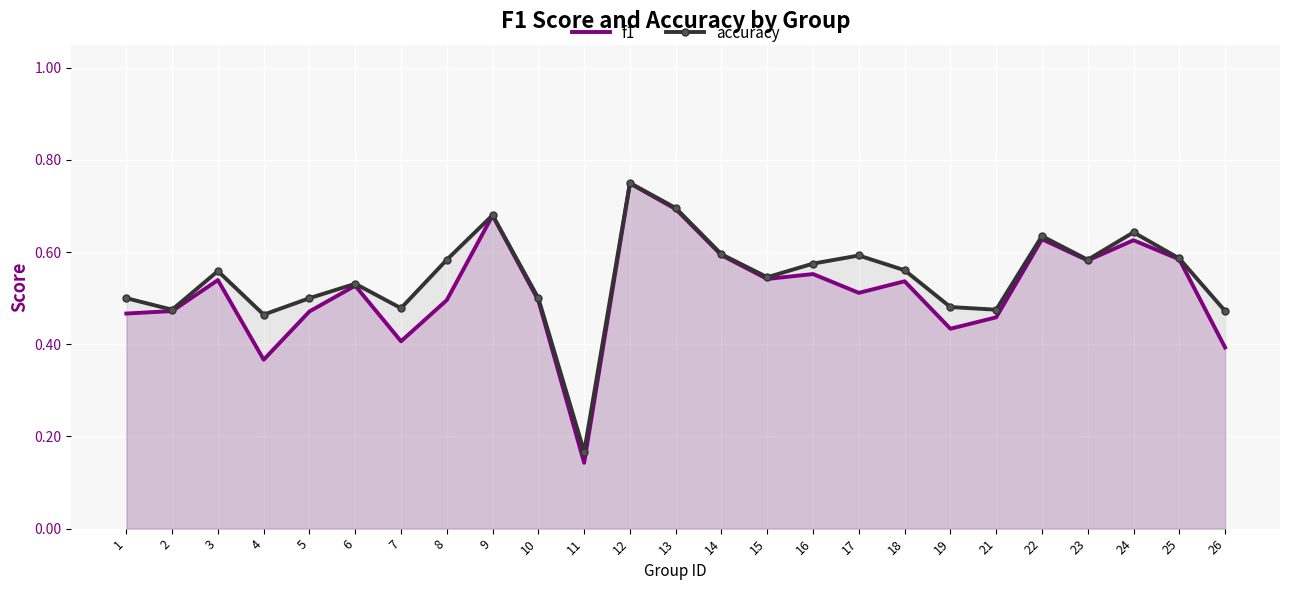

What is the difference between the maximum and minimum values in the accuracy series?

0.6